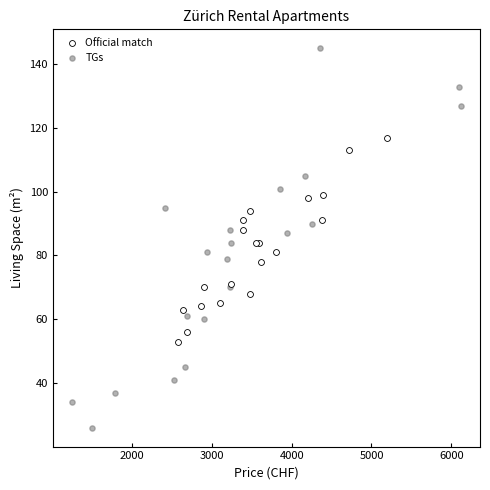

Which series has the largest Y range (max minus min)?

TGs